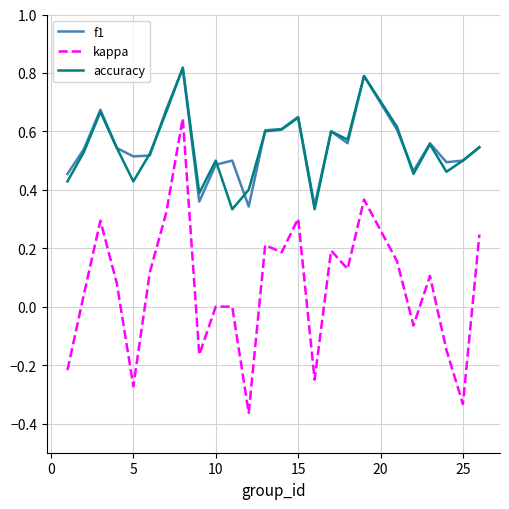

Which series has the largest range (max minus min)?

kappa